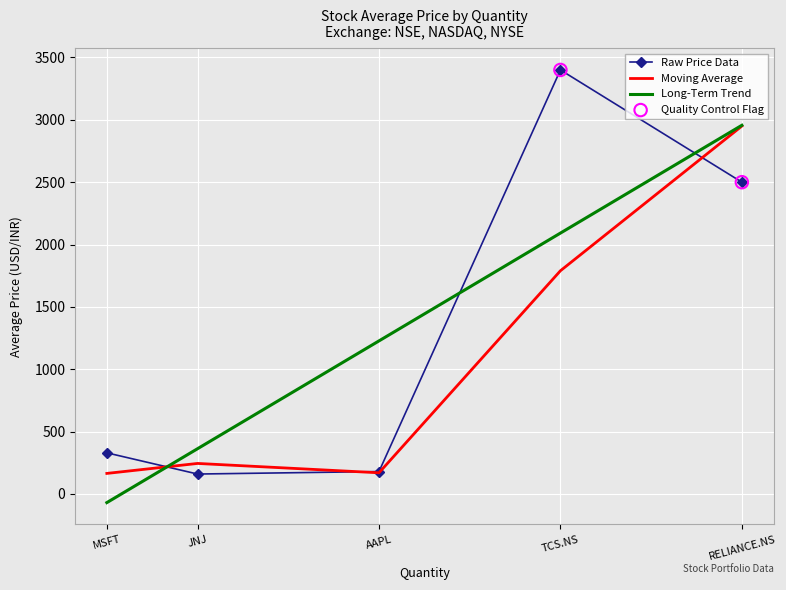

What is the change in value from TCS.NS to JNJ?

-3240